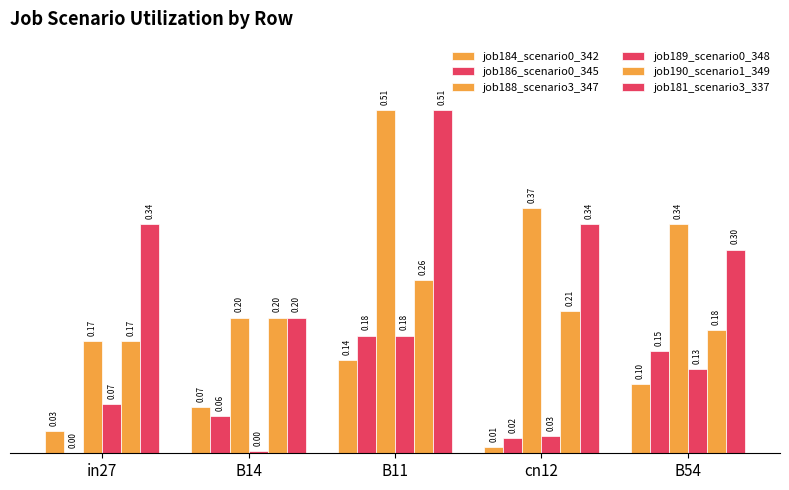

Reading left to right, list all the values displayed in this chart.

job184_scenario0_342: 0.0	0.1	0.1	0.0	0.1
job186_scenario0_345: 0.0	0.1	0.2	0.0	0.2
job188_scenario3_347: 0.2	0.2	0.5	0.4	0.3
job189_scenario0_348: 0.1	0.0	0.2	0.0	0.1
job190_scenario1_349: 0.2	0.2	0.3	0.2	0.2
job181_scenario3_337: 0.3	0.2	0.5	0.3	0.3